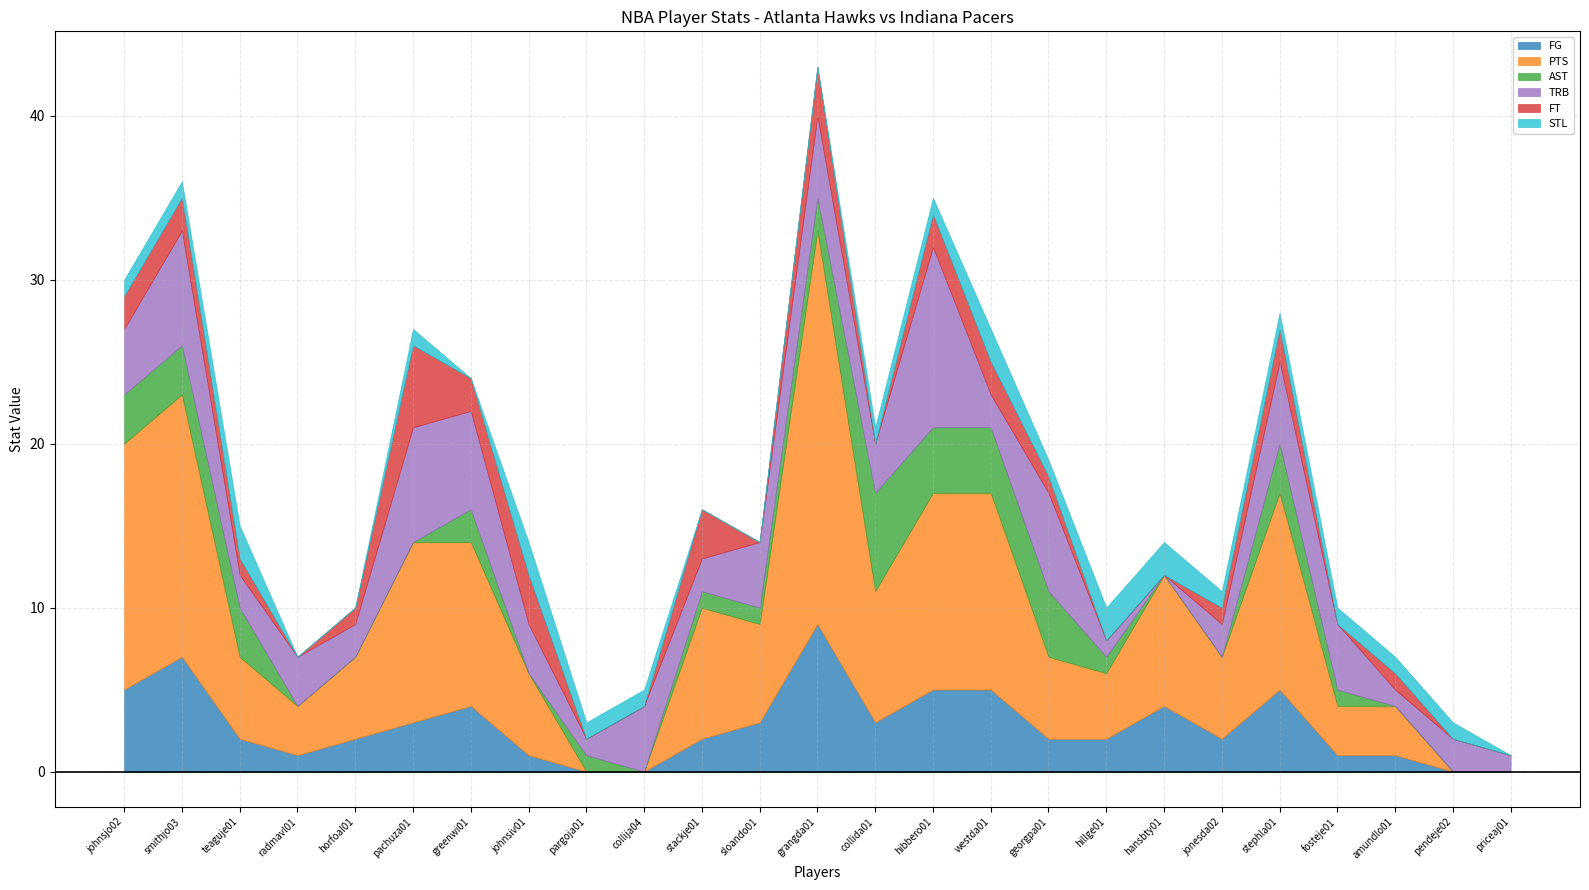

Reading left to right, extract all data points from this chart.

FG: 5	7	2	1	2	3	4	1	0	0	2	3	9	3	5	5	2	2	4	2	5	1	1	0	0
PTS: 15	16	5	3	5	11	10	5	0	0	8	6	24	8	12	12	5	4	8	5	12	3	3	0	0
AST: 3	3	3	0	0	0	2	0	1	0	1	1	2	6	4	4	4	1	0	0	3	1	0	0	0
TRB: 4	7	2	3	2	7	6	3	1	4	2	4	5	3	11	2	6	1	0	2	5	4	1	2	1
FT: 2	2	1	0	1	5	2	3	0	0	3	0	3	0	2	2	1	0	0	1	2	0	1	0	0
STL: 1	1	2	0	0	1	0	2	1	1	0	0	0	1	1	2	1	2	2	1	1	1	1	1	0